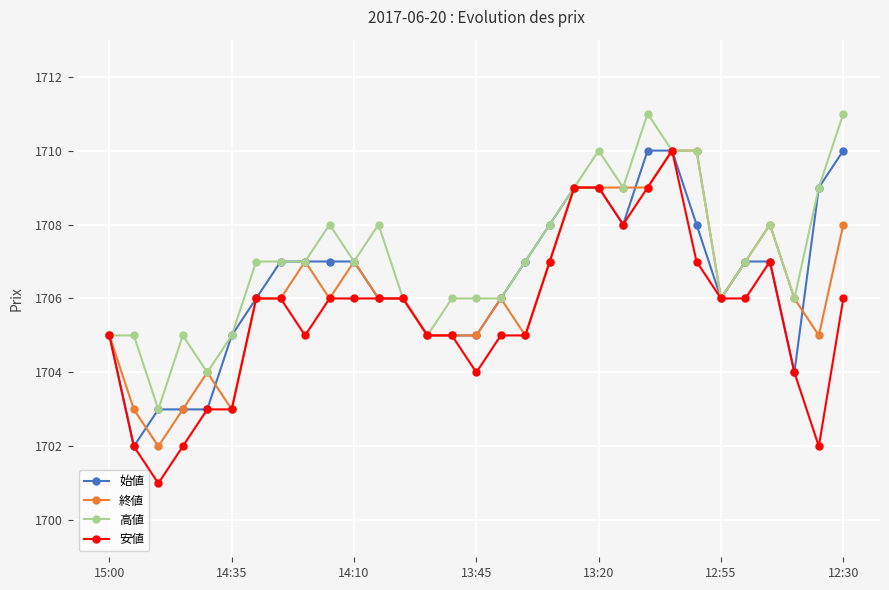

True or false: 終値 has more than 0 points higher than both neighbors.

True